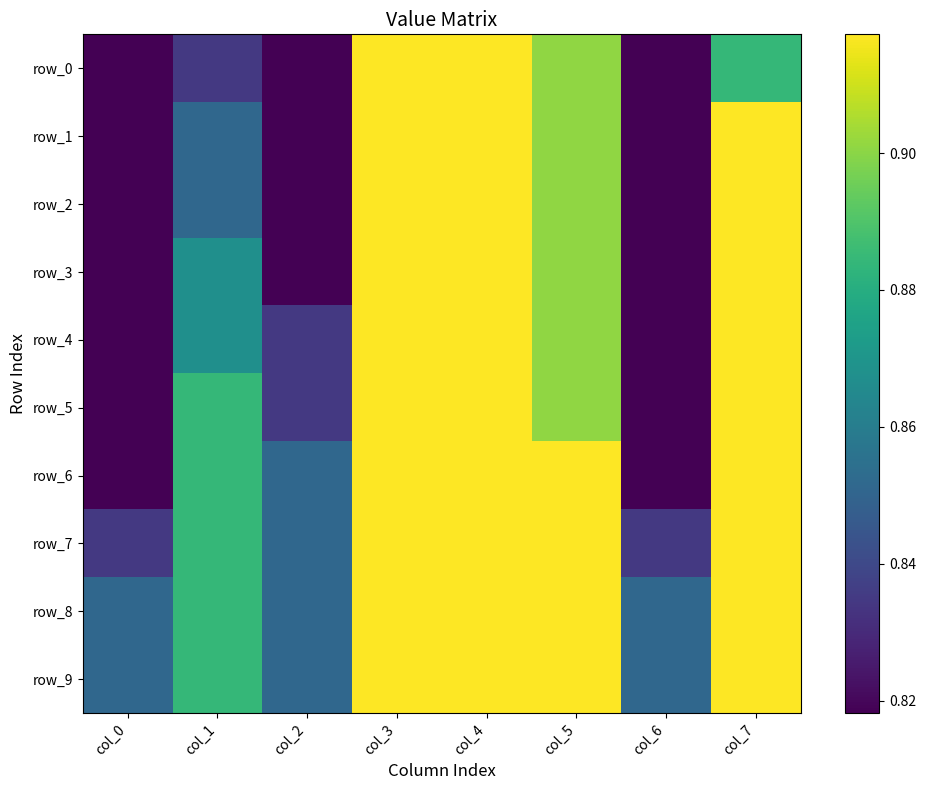

List the series in order of their peak value, lowest first.

row_0, row_1, row_2, row_3, row_4, row_5, row_6, row_7, row_8, row_9